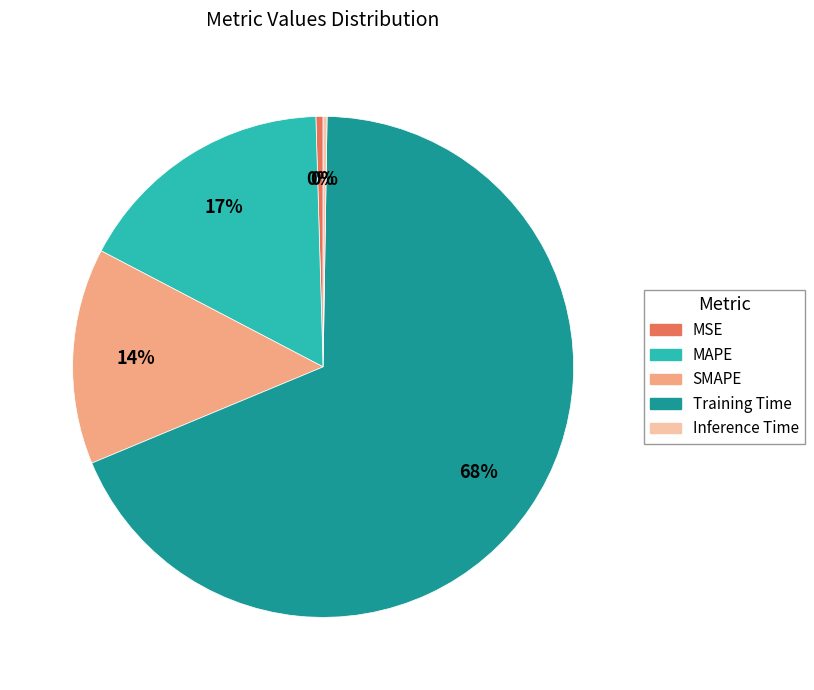

Is Training Time the majority of the pie?

Yes